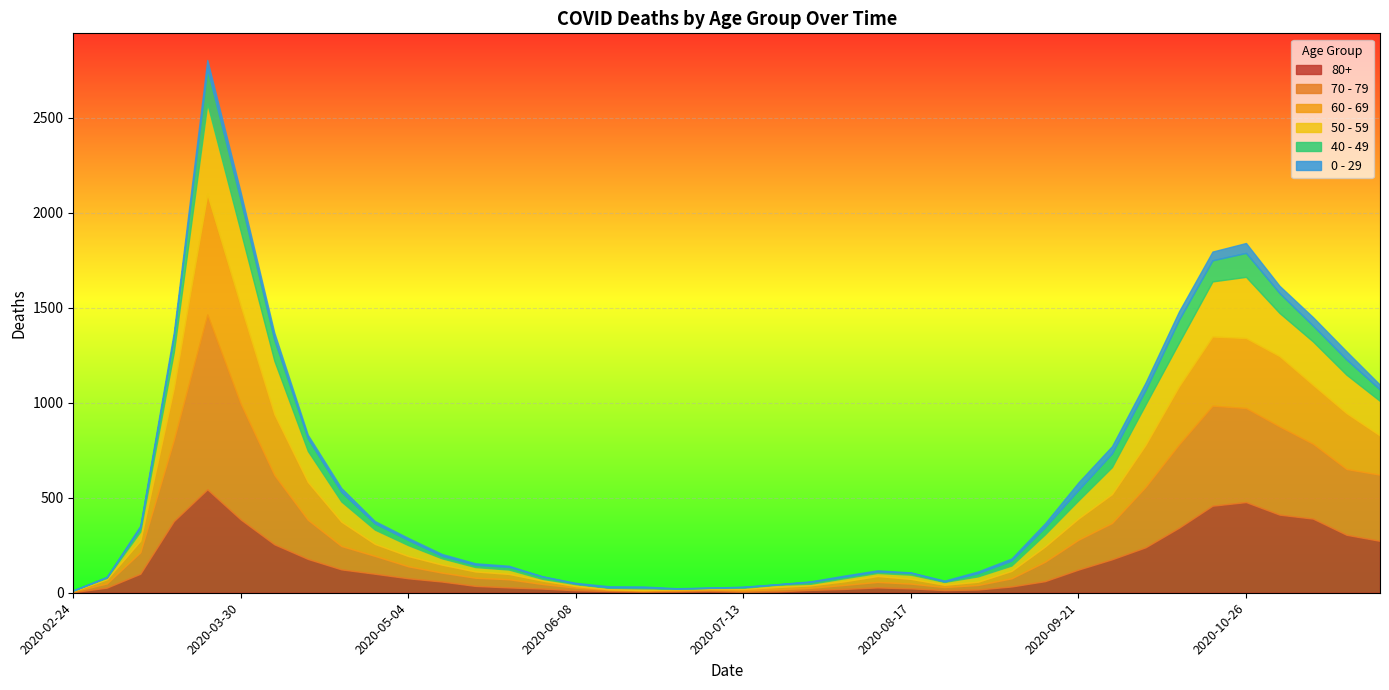

Which has a higher value, 2020-08-17 or 2020-07-27?

2020-08-17